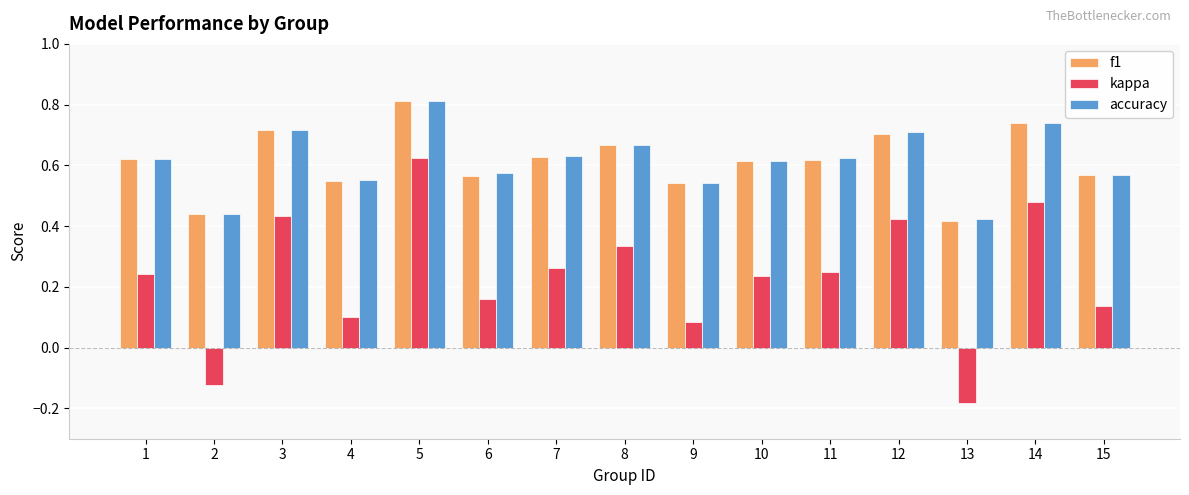

Count the f1 values in the range 0 to 1.

15